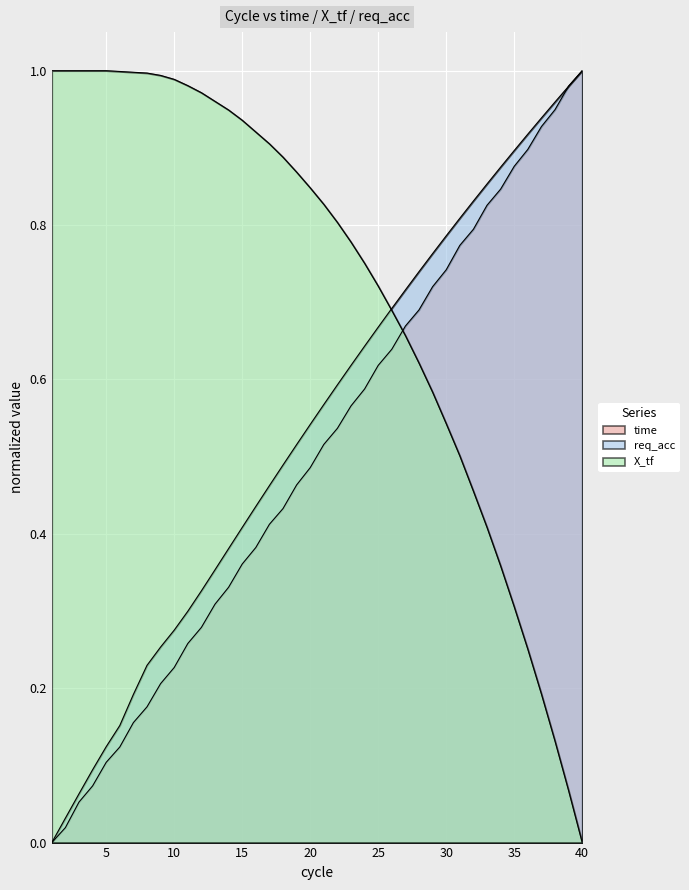

Which series has the widest spread of values?

time